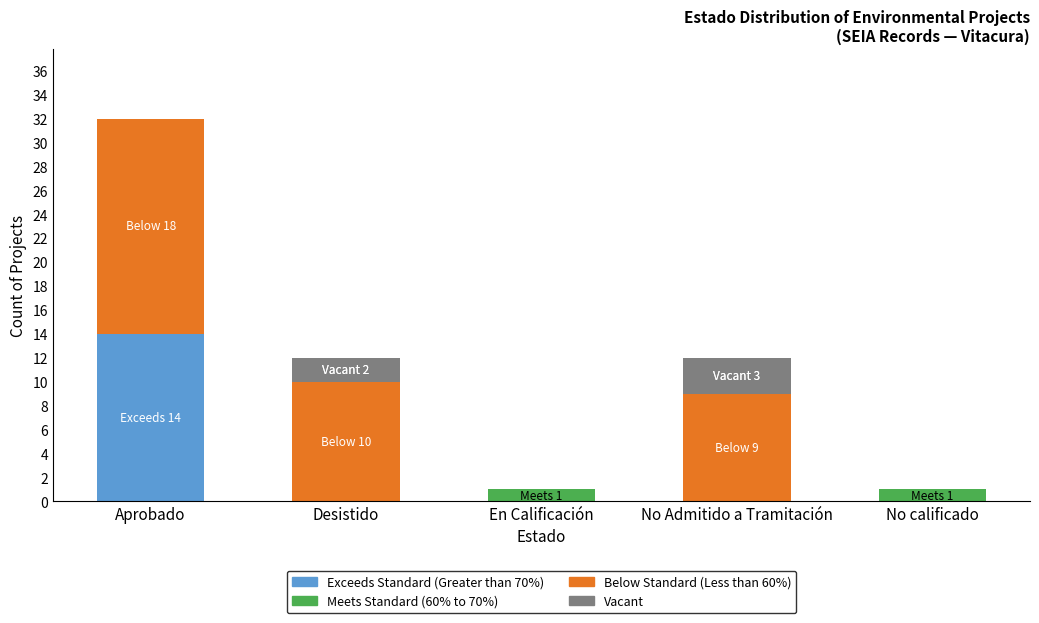

At which category is the sum across all series the highest?

Aprobado